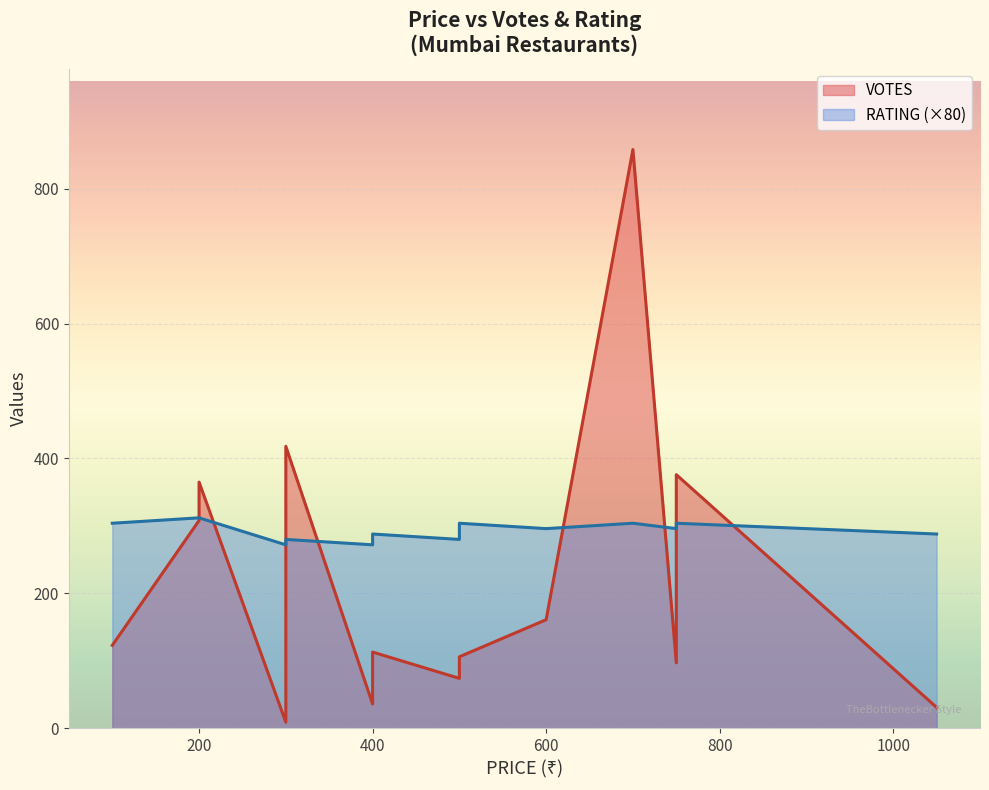

Rank the series by their maximum value, from highest to lowest.

VOTES, RATING